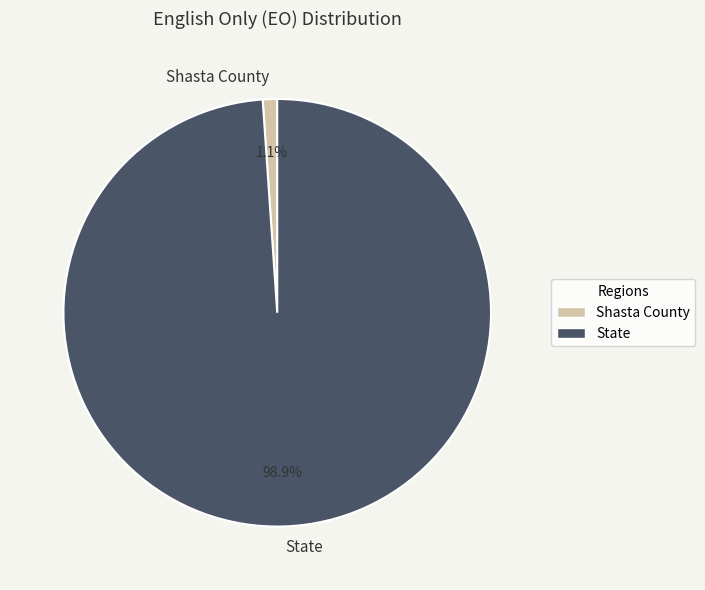

True or false: Shasta County accounts for 1% of the total.

True